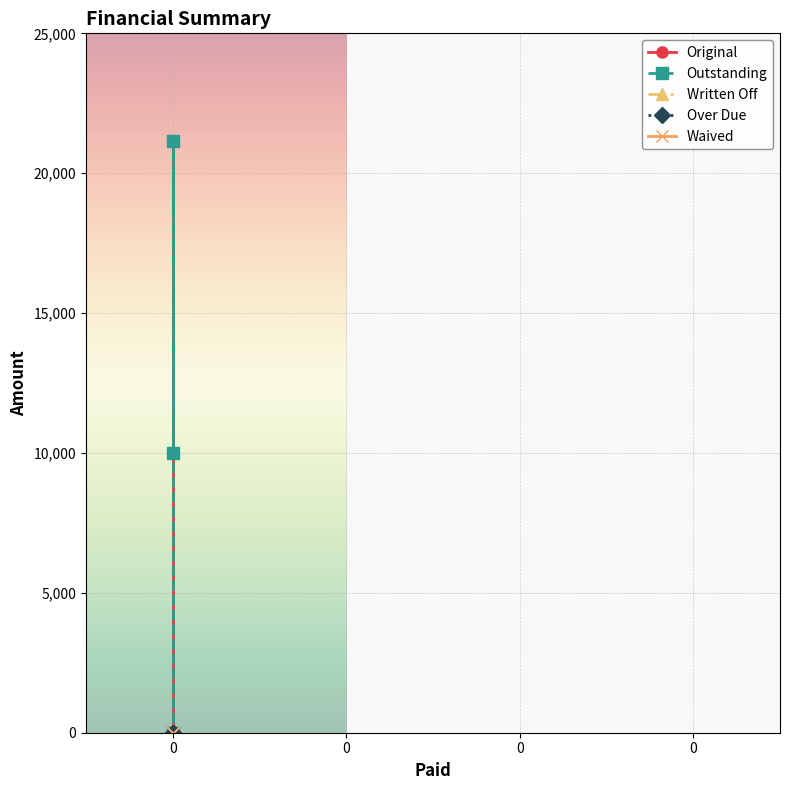

Which series has the widest spread of values?

Original